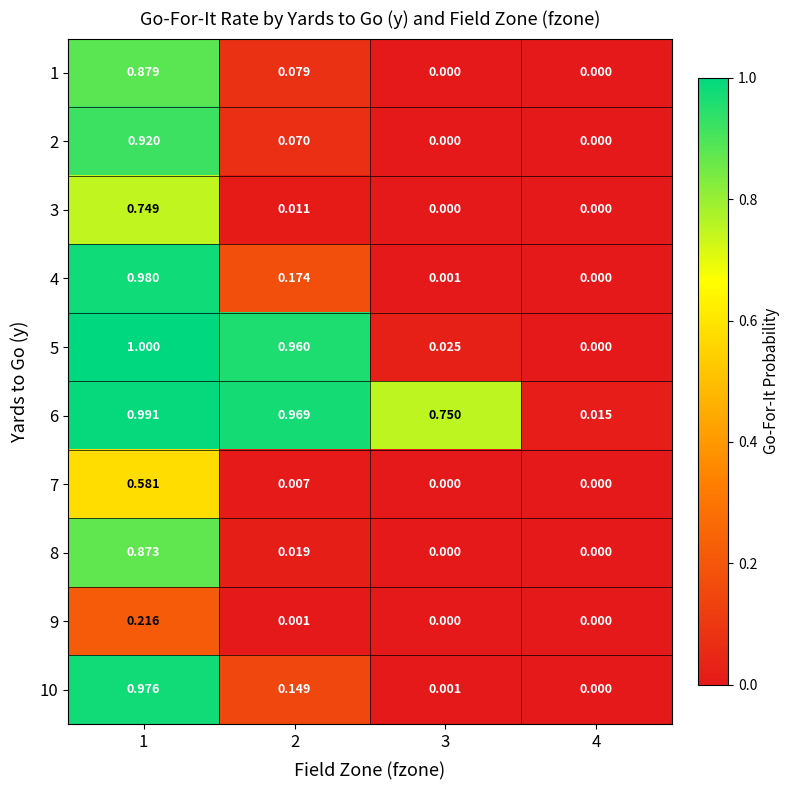

Is the value of 7 at 1 greater than the value of 1 at 2?

Yes